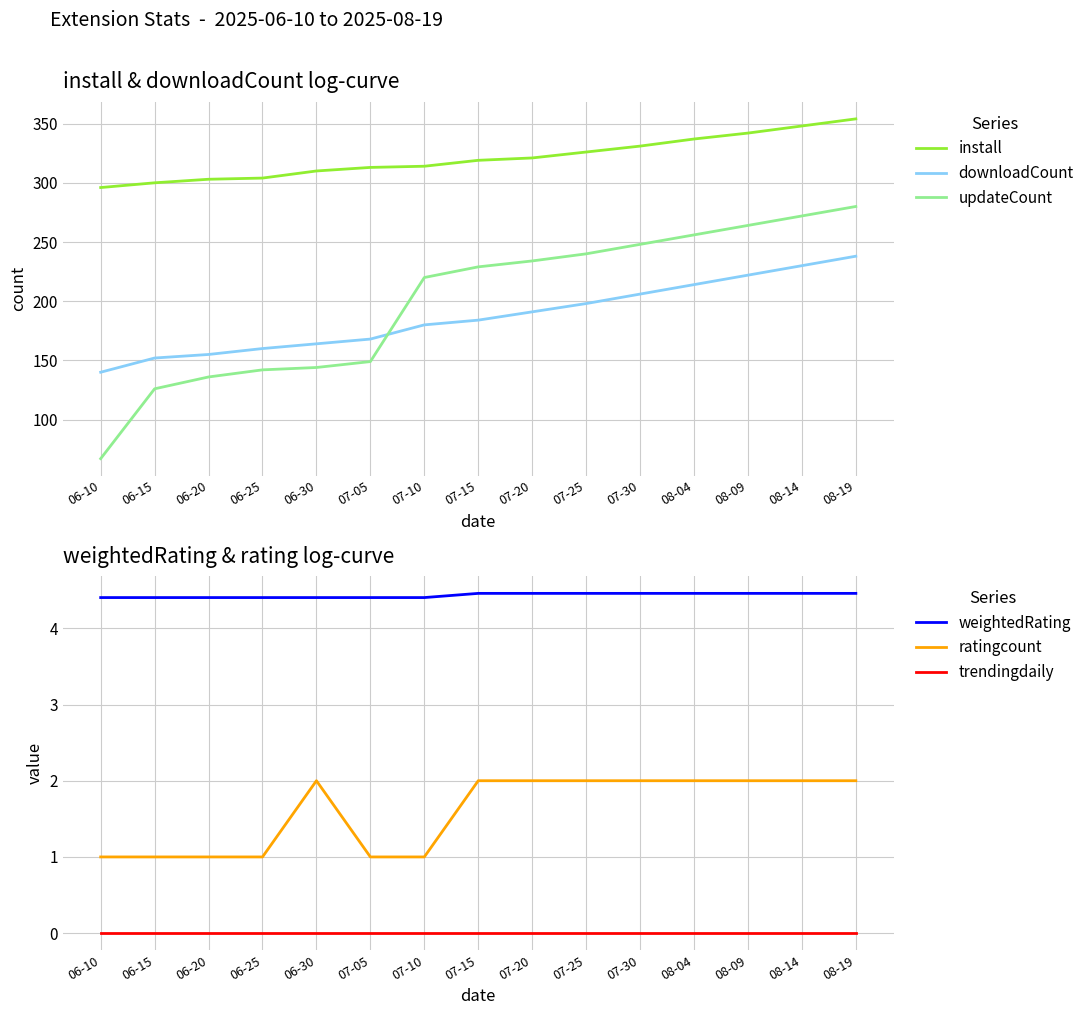

Which series has the largest total across all categories?

install